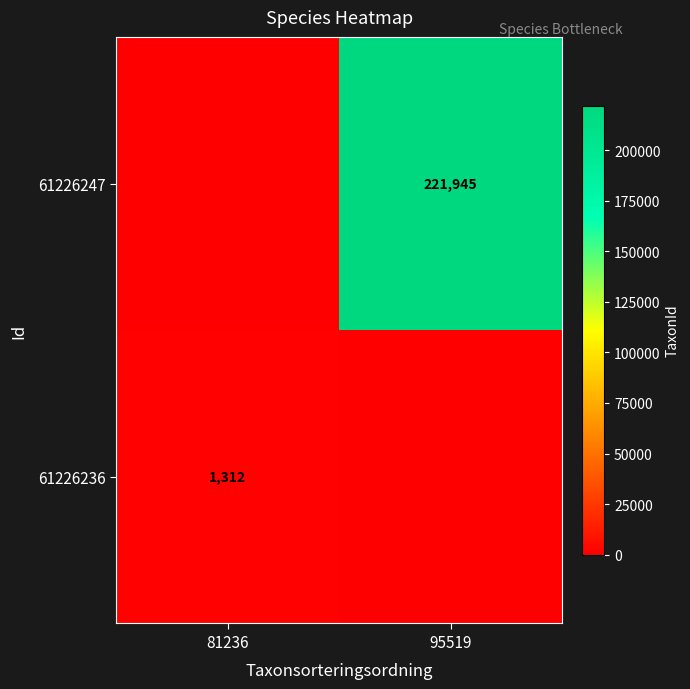

The value of 61226236 at 81236 is 1312. True or false?

True